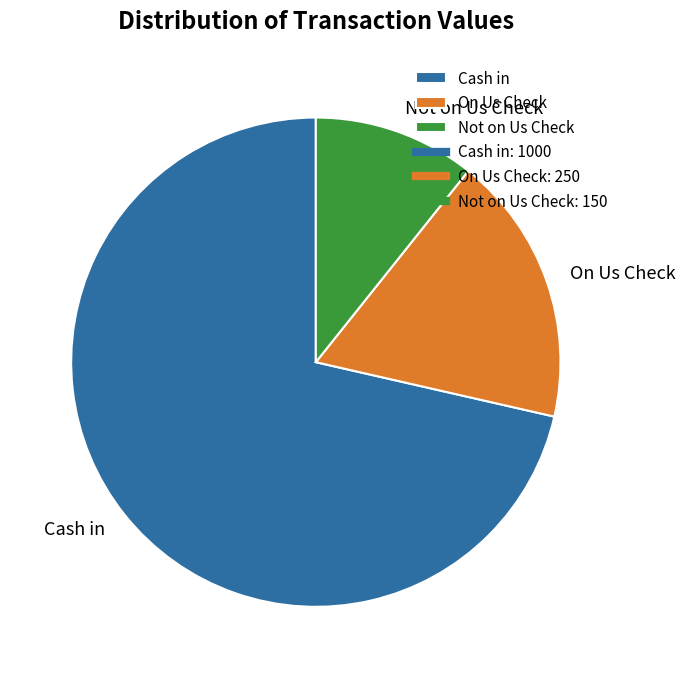

Which slice is the smallest?

Not on Us Check